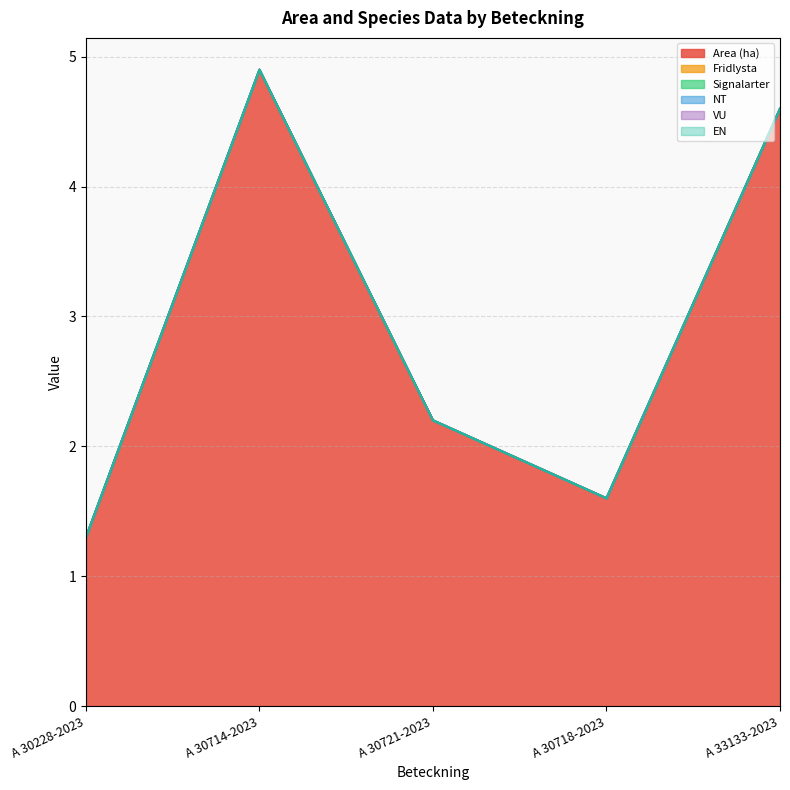

The value of Fridlysta at A 30718-2023 is 0.0. True or false?

True